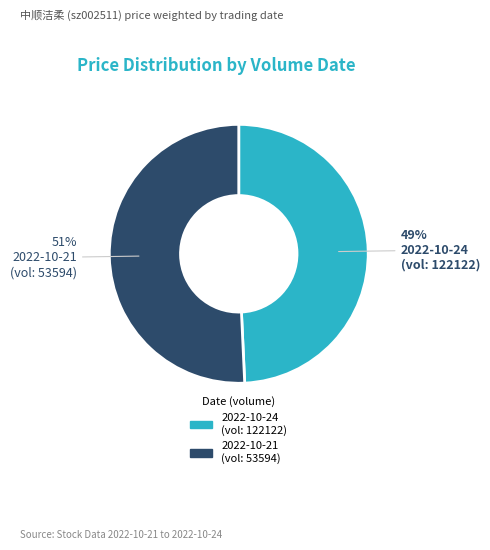

Is there any slice that represents more than half of the pie?

Yes